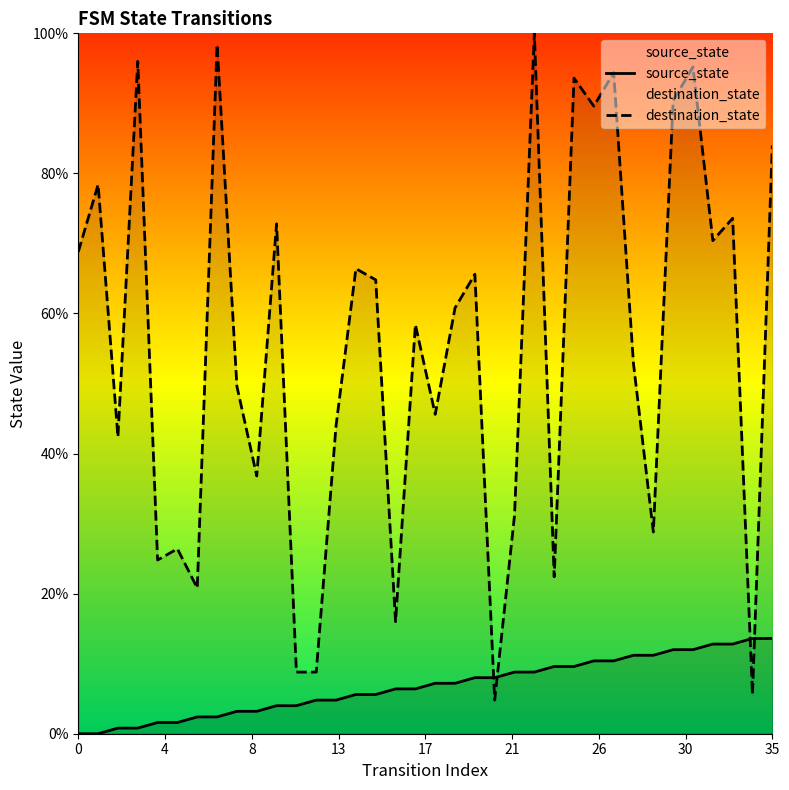

What is the difference between the second highest and minimum values in the source_state series?

13.6